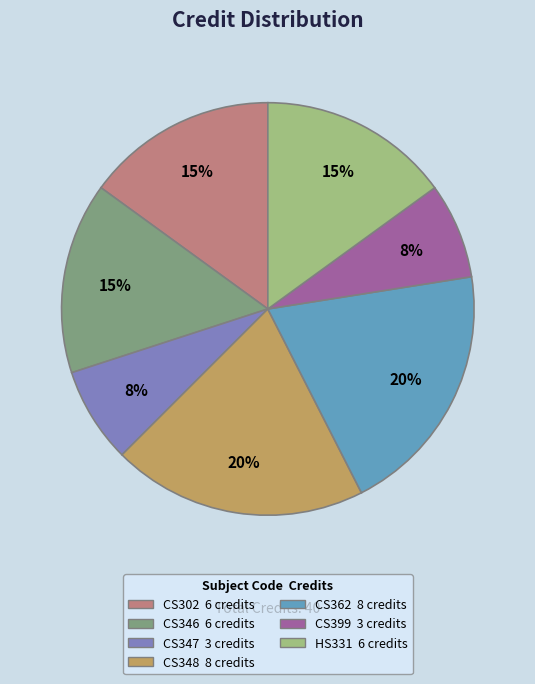

Is CS348 the majority of the pie?

No